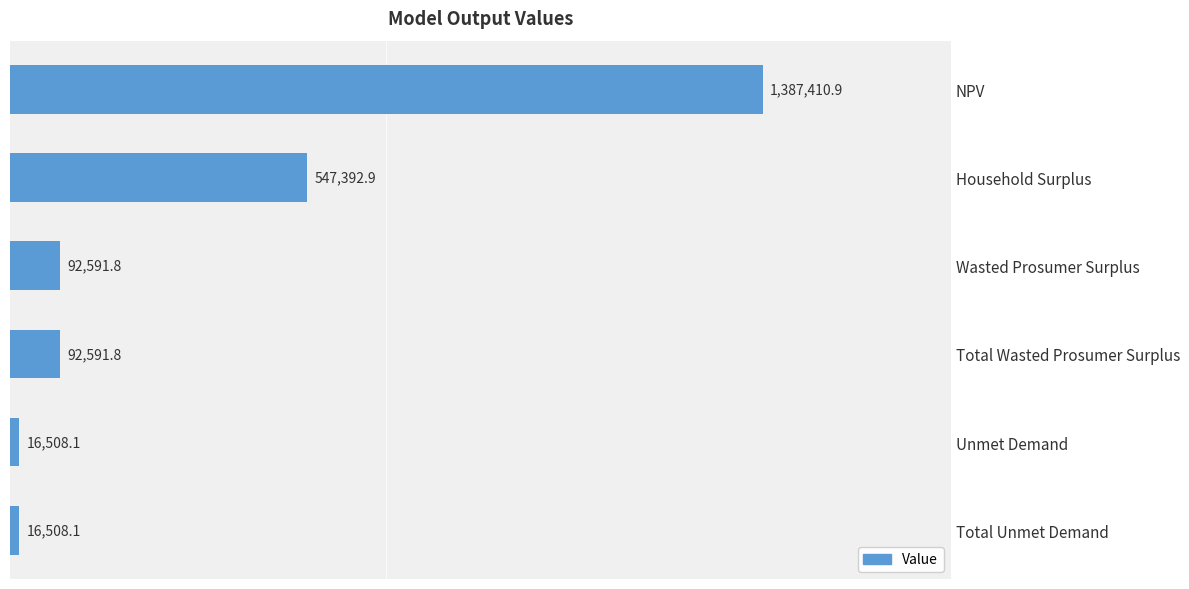

What is the sum of all values?

2153003.6